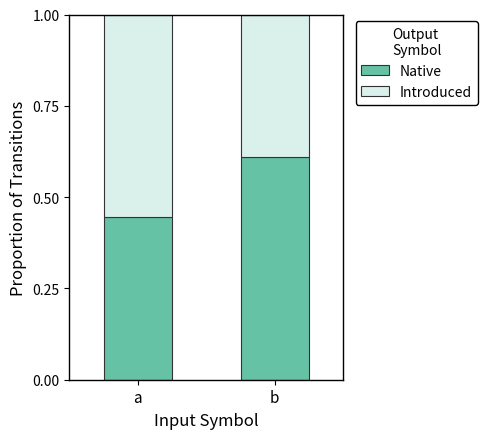

Which category has the highest value in the Native series?

b